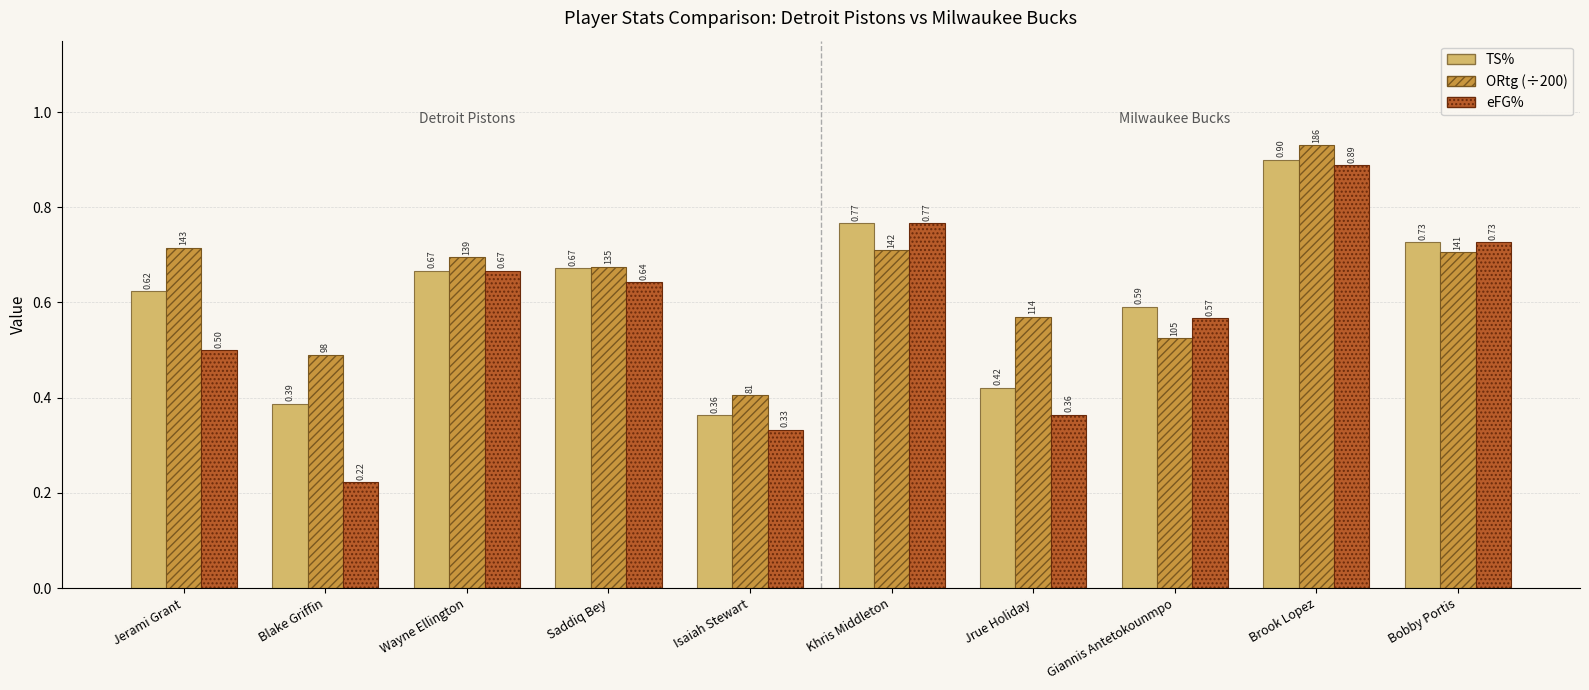

What position from the left is Bobby Portis?

10